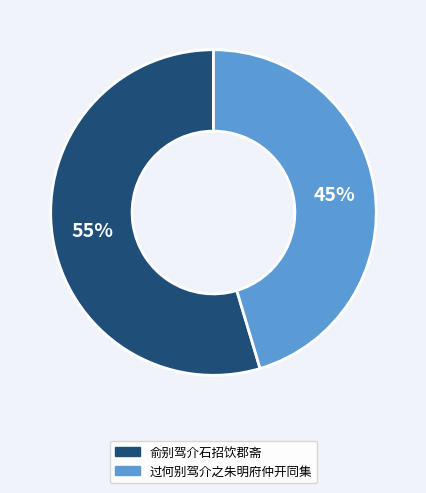

How many slices are in this pie chart?

2